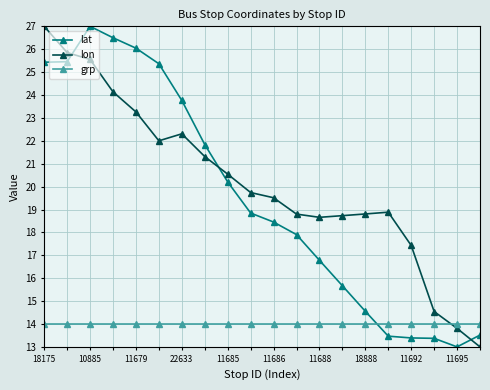

How many series are shown in this chart?

3